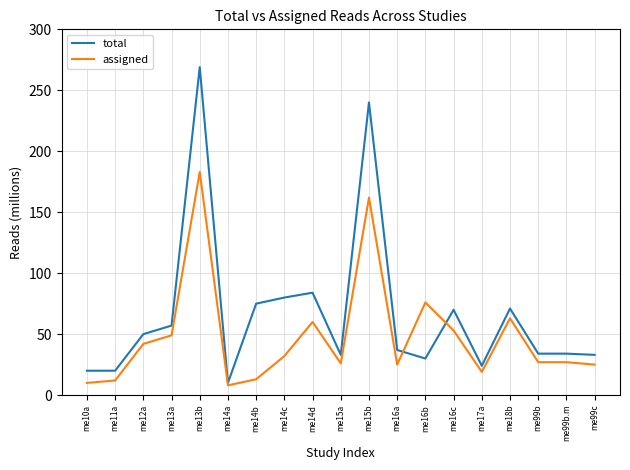

Which series has the widest spread of values?

total